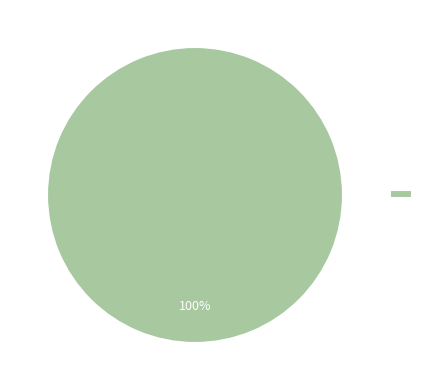

Is there a majority slice in this chart?

Yes